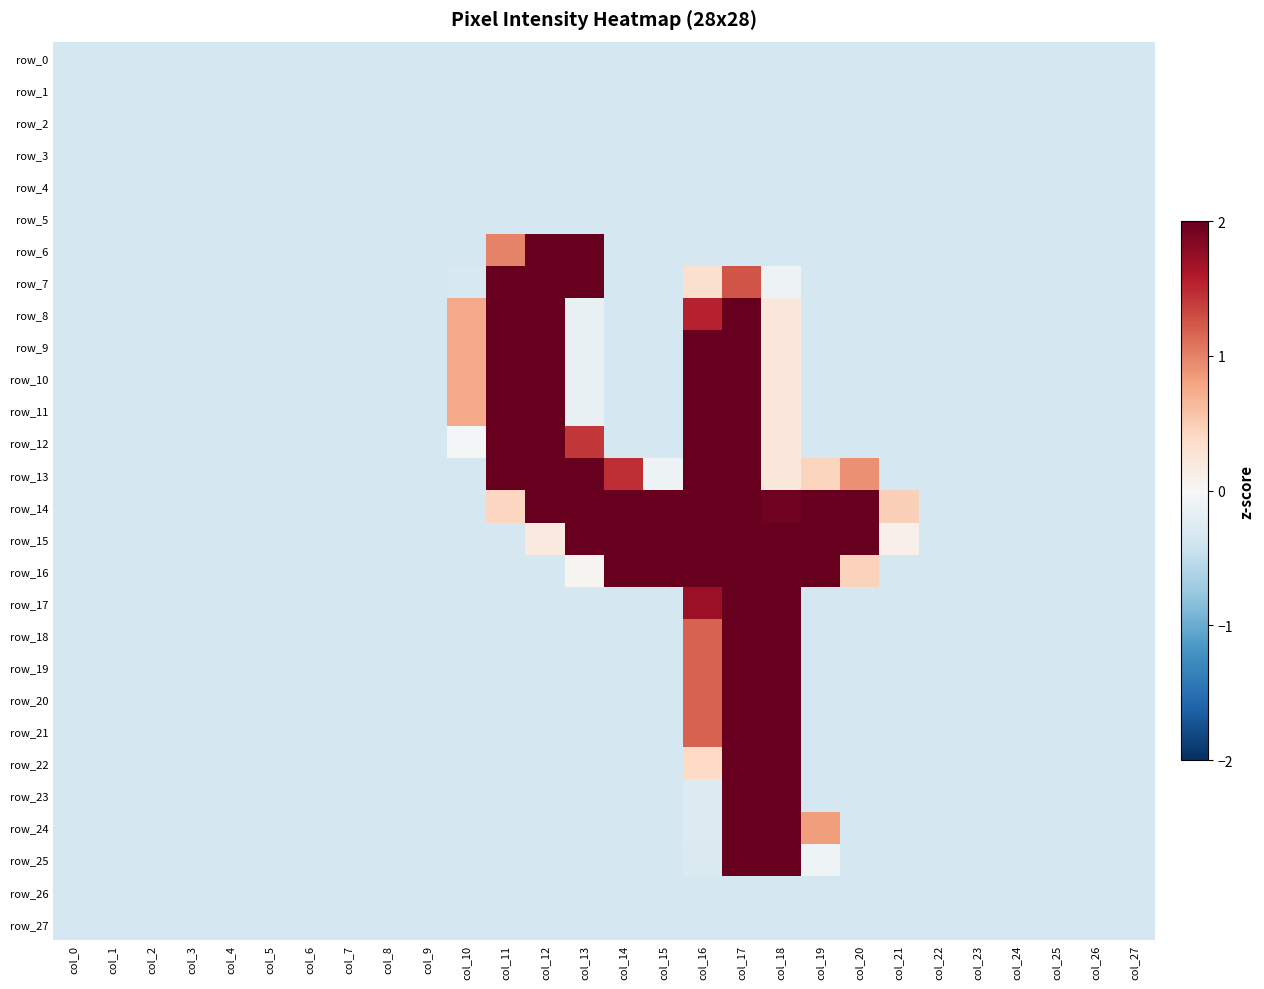

Where does the row_21 series first go above 0?

col_16